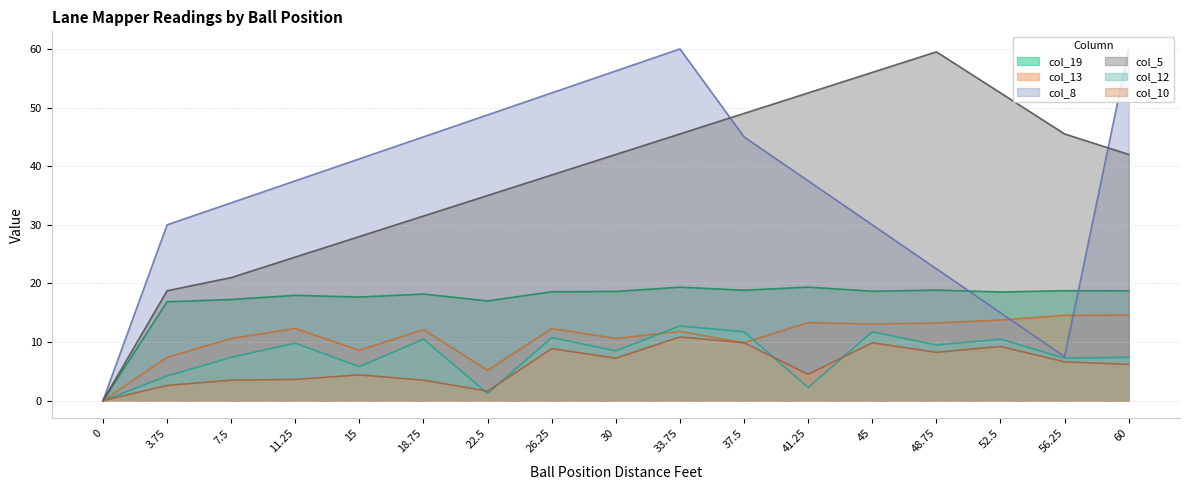

Which category has the highest value in the col_19 series?

41.25